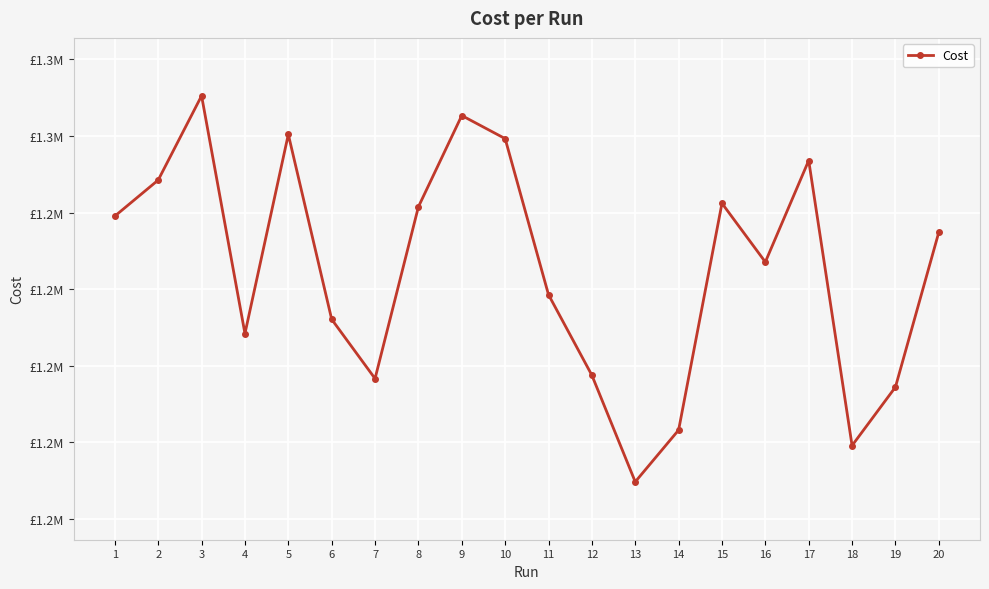

Reading left to right, transcribe all the data shown in this chart.

1=1249532.0	2=1254240.0	3=1265247.0	4=1234186.0	5=1260202.0	6=1236049.0	7=1228301.0	8=1250742.0	9=1262667.0	10=1259652.0	11=1239264.0	12=1228742.0	13=1214817.0	14=1221579.0	15=1251203.0	16=1243531.0	17=1256793.0	18=1219554.0	19=1227192.0	20=1247418.0